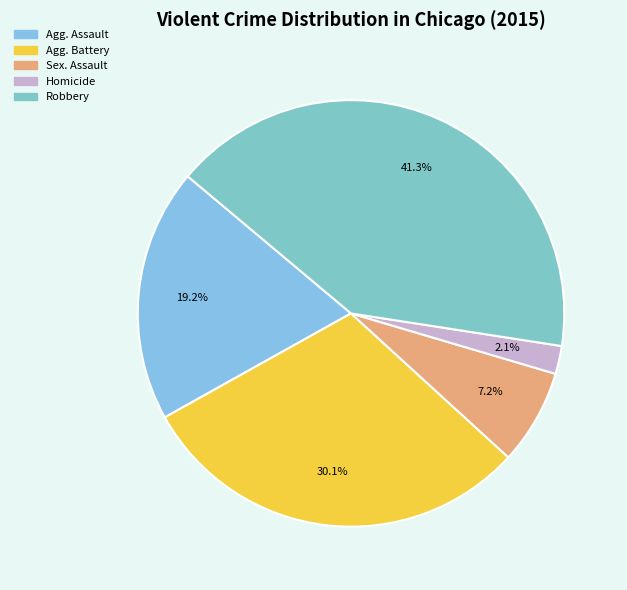

Count the number of slices in the pie.

5